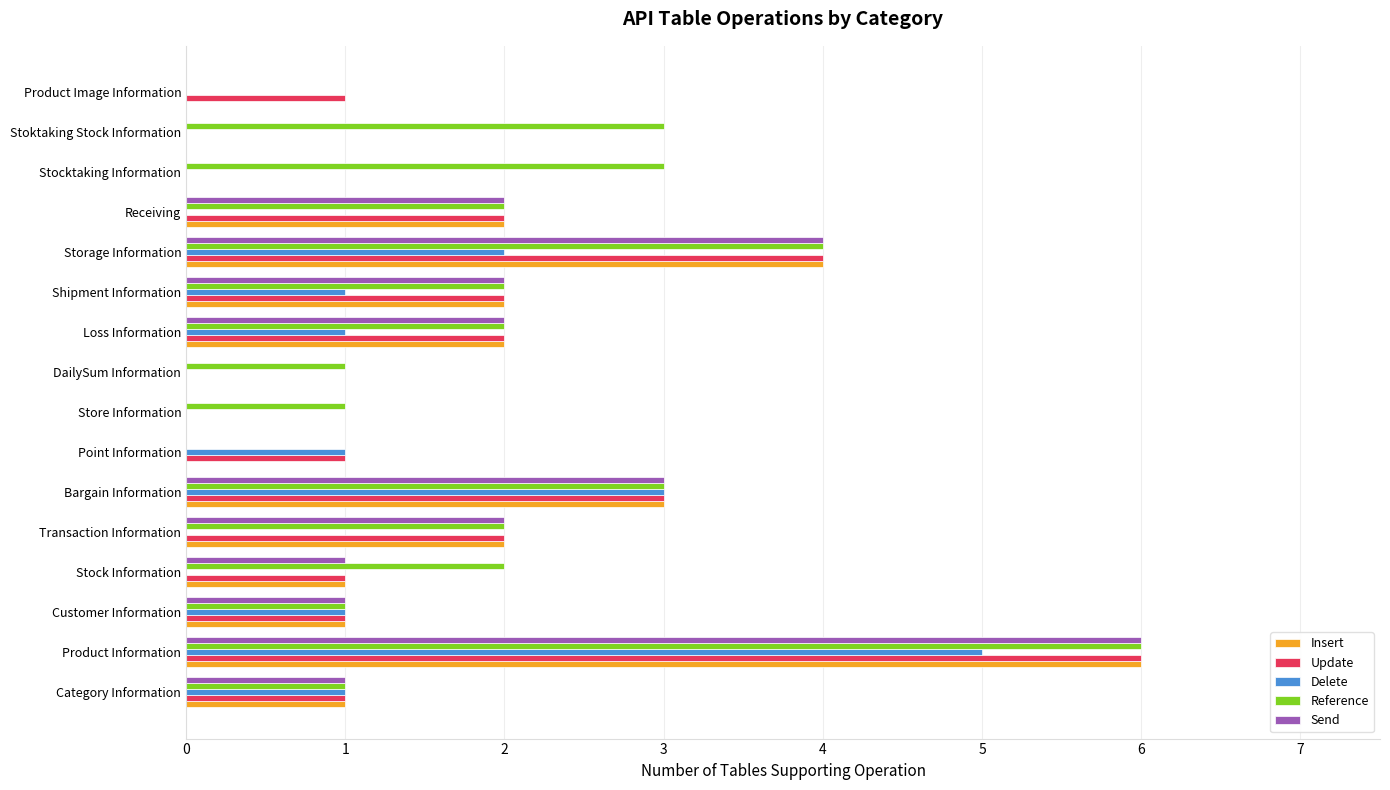

What is the total value across all series at Stoktaking Stock Information?

3